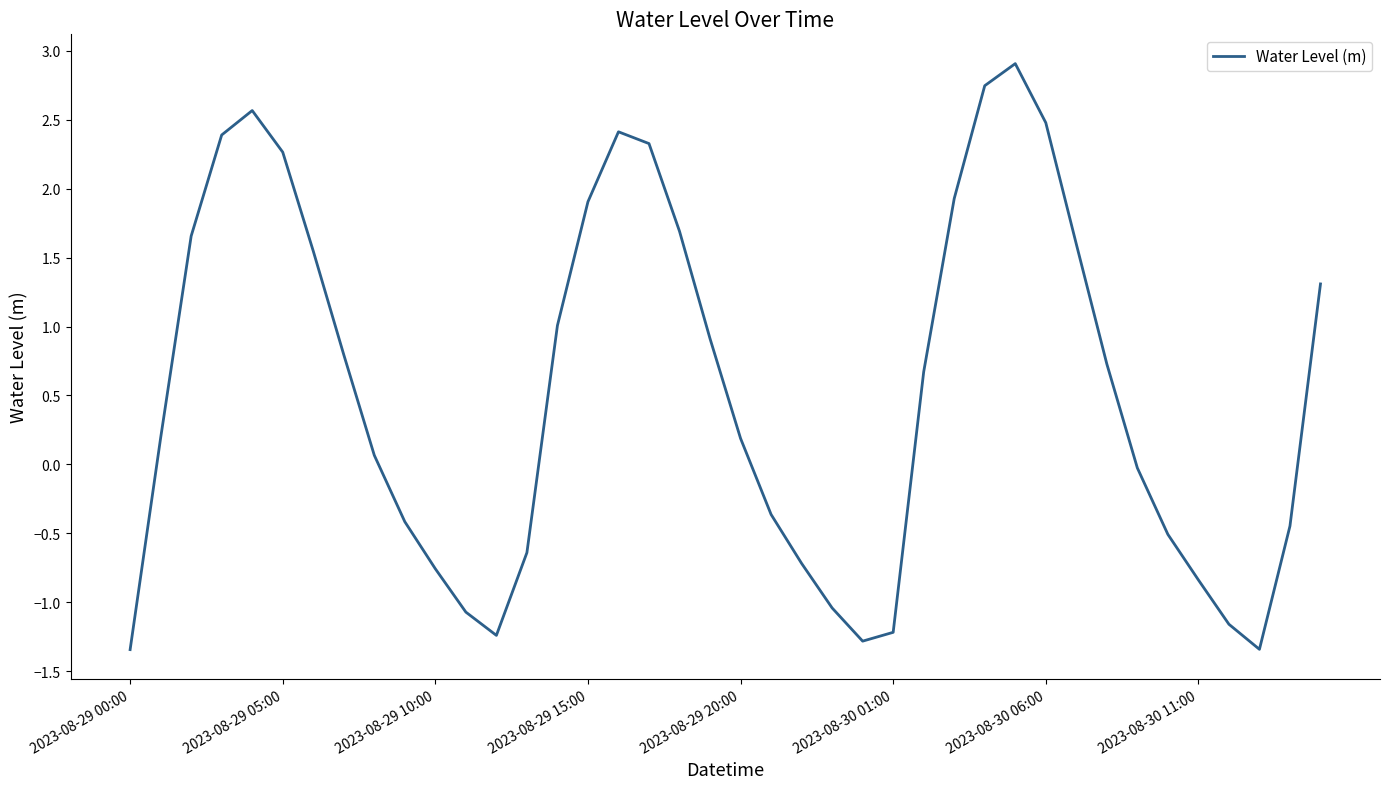

How many values are below zero?

17